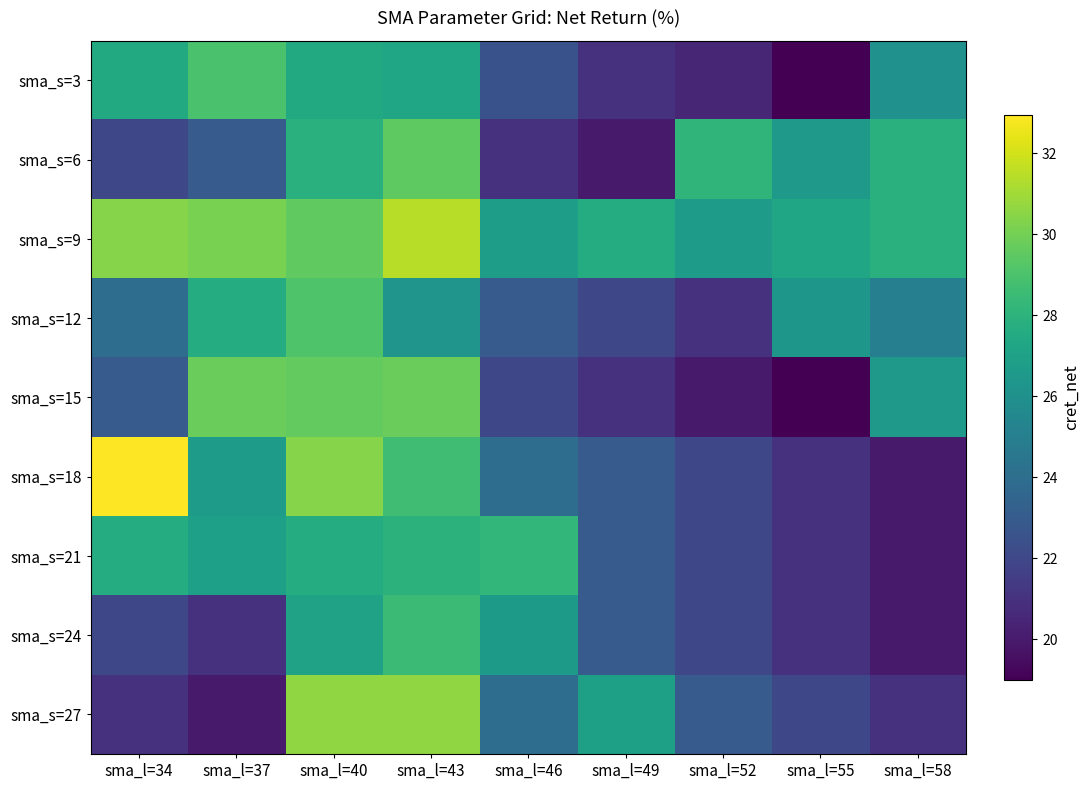

Which series has the largest total across all categories?

sma_s=9